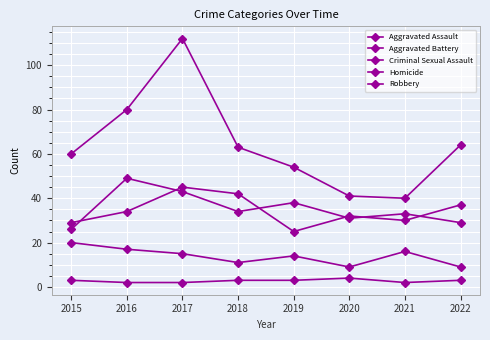

True or false: Aggravated Assault and Homicide cross at least once.

False